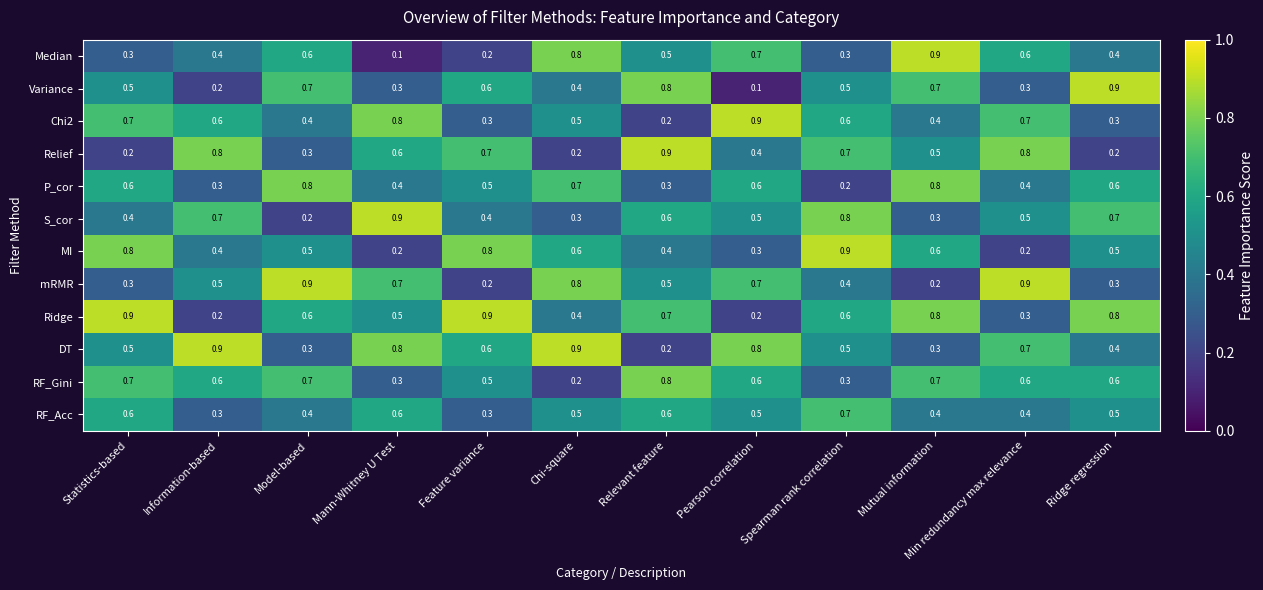

What is the maximum value for S_cor?

0.9